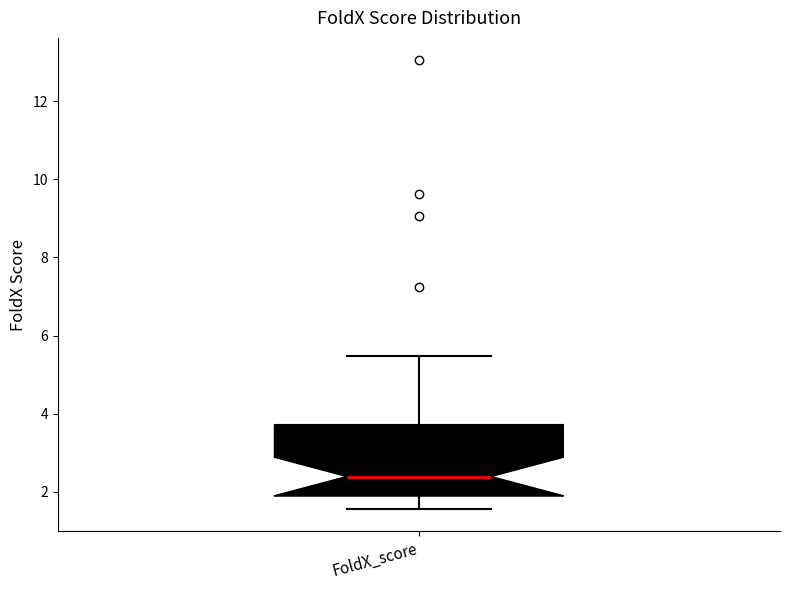

Transcribe this box plot: give where the median line is, the range the box spans, and where the two whiskers end, as read against the y-axis. The values are not printed on the chart, so give them approximately, as read against the axis.

median 2.4, box 1.8 to 3.8, whiskers 1.6 to 5.4